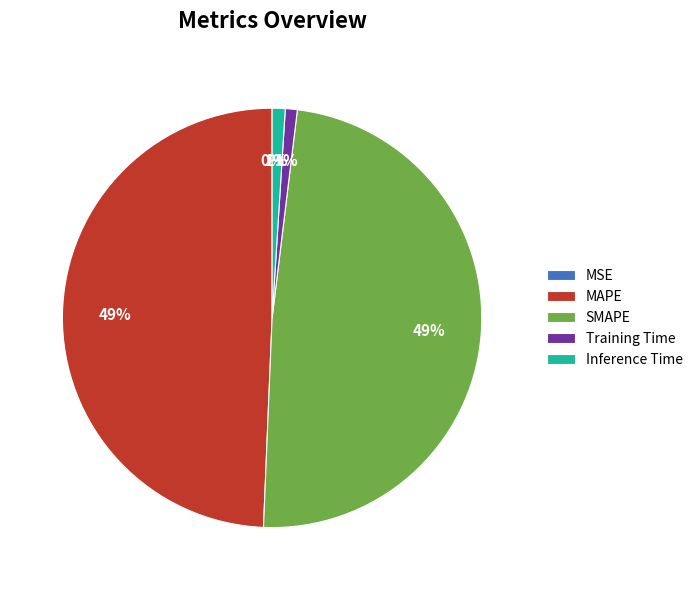

The MAPE slice represents 38% of the pie. True or false?

False